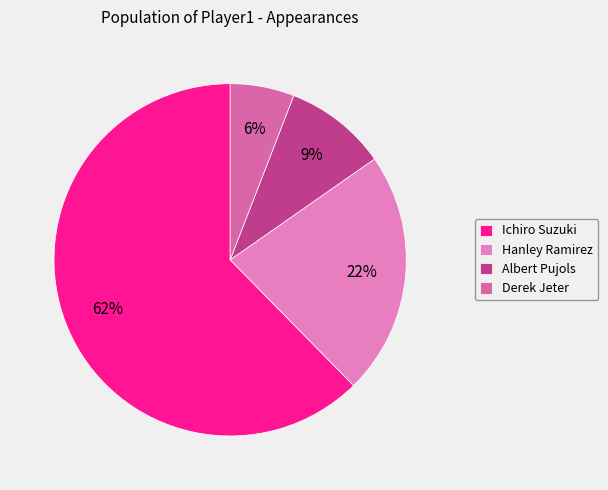

Which slice represents more than half of the pie?

Ichiro Suzuki